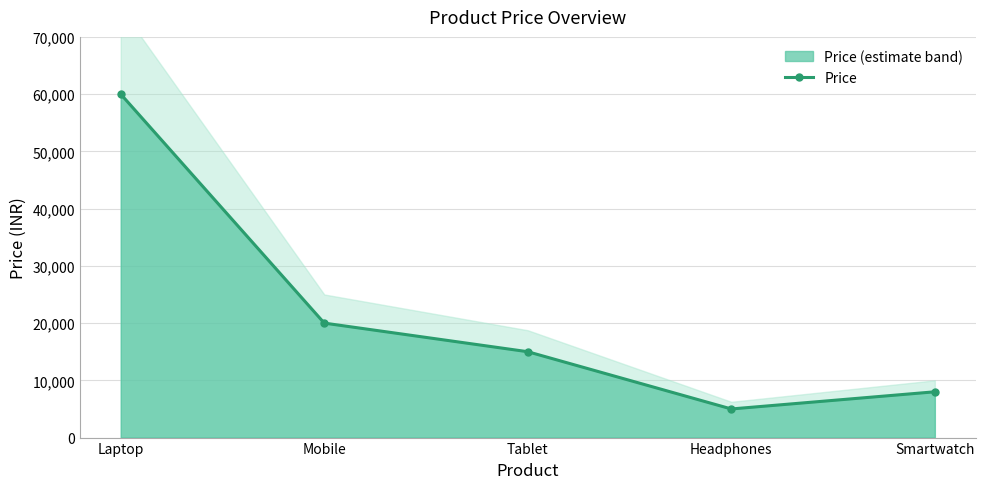

What is the change in value from Mobile to Headphones?

-15000